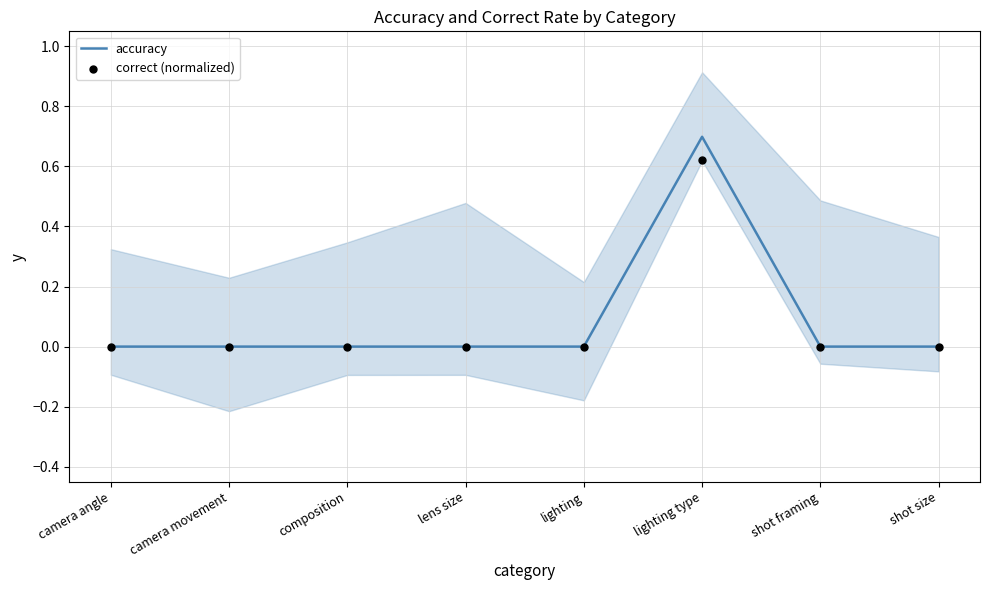

What are all the series names shown in the legend?

accuracy, correct (normalized)